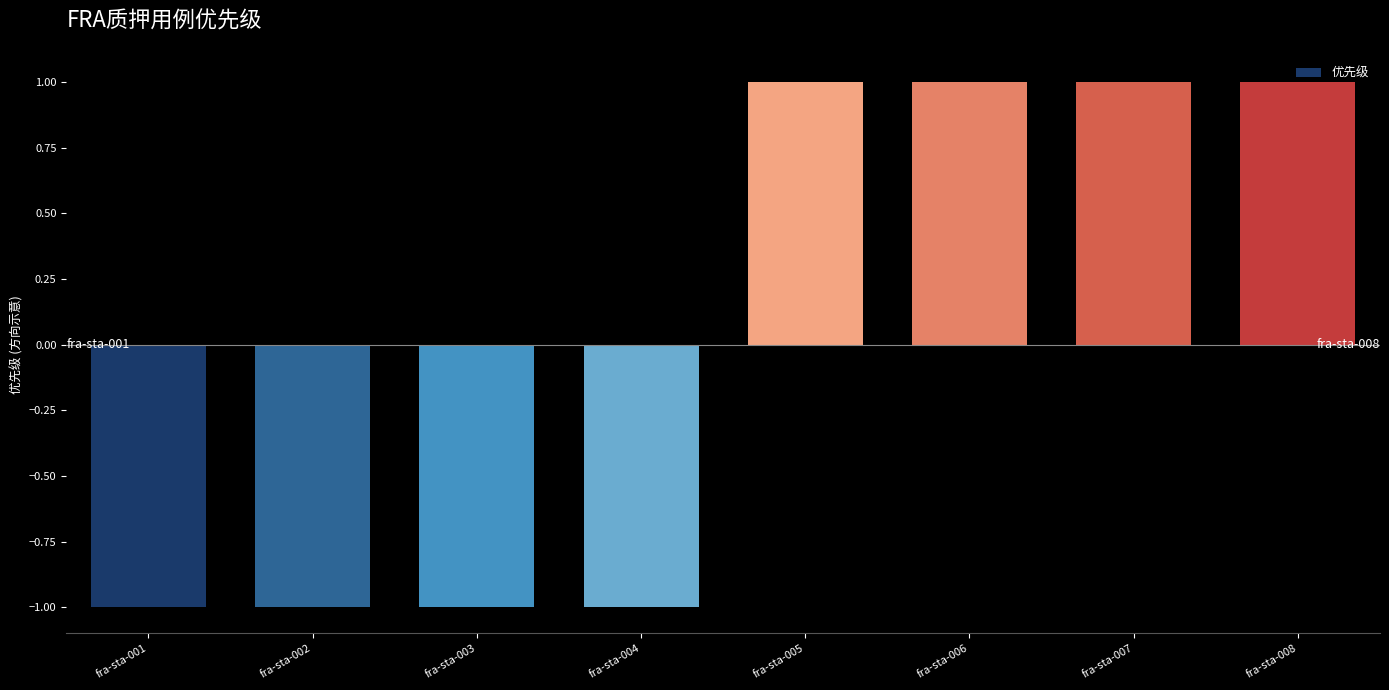

What is the value of the 4th bar from the left?

-1